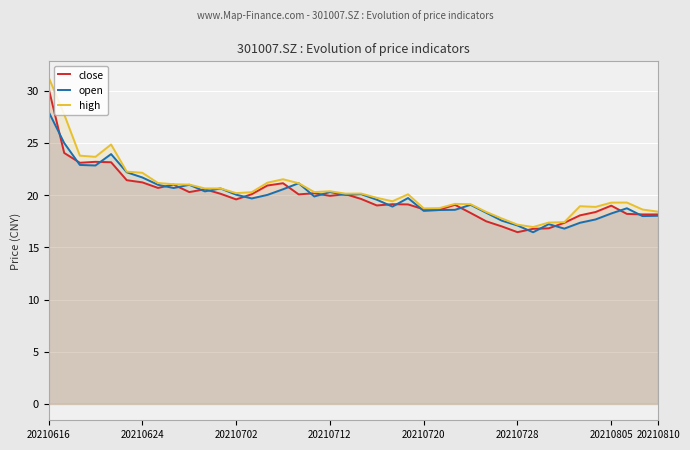

Reading left to right, list all the values displayed in this chart.

close: 30.2	24.1	23.1	23.2	23.2	21.4	21.2	20.7	21.0	20.3	20.6	20.1	19.6	20.1	20.9	21.1	20.1	20.2	19.9	20.1	19.6	19.0	19.1	19.1	18.6	18.6	19.1	18.3	17.5	17.0	16.5	16.8	16.8	17.4	18.1	18.4	19.0	18.2	18.2	18.2
open: 28.0	25.0	22.9	22.9	23.9	22.2	21.7	21.0	20.7	21.0	20.4	20.6	20.1	19.7	20.0	20.6	21.1	19.9	20.3	20.0	20.1	19.6	18.9	19.7	18.5	18.6	18.6	19.1	18.3	17.6	17.1	16.4	17.2	16.8	17.4	17.7	18.2	18.8	18.0	18.0
high: 31.3	27.7	23.8	23.7	24.9	22.3	22.1	21.2	21.1	21.0	20.6	20.6	20.2	20.3	21.2	21.5	21.1	20.3	20.4	20.1	20.2	19.8	19.4	20.1	18.7	18.8	19.2	19.1	18.4	17.8	17.2	16.9	17.4	17.4	18.9	18.9	19.3	19.3	18.6	18.4